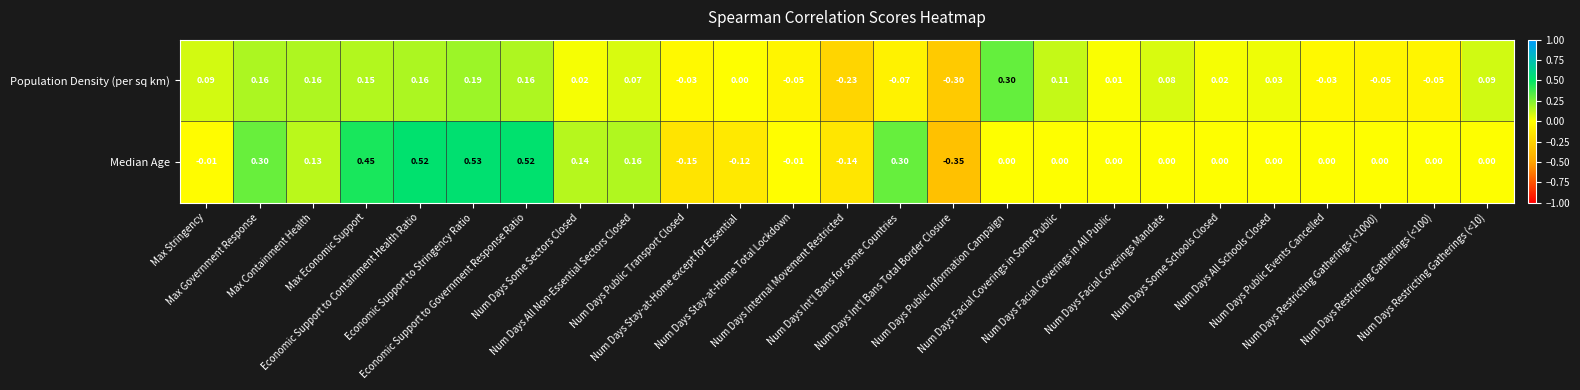

Which series has the largest total across all categories?

Median Age